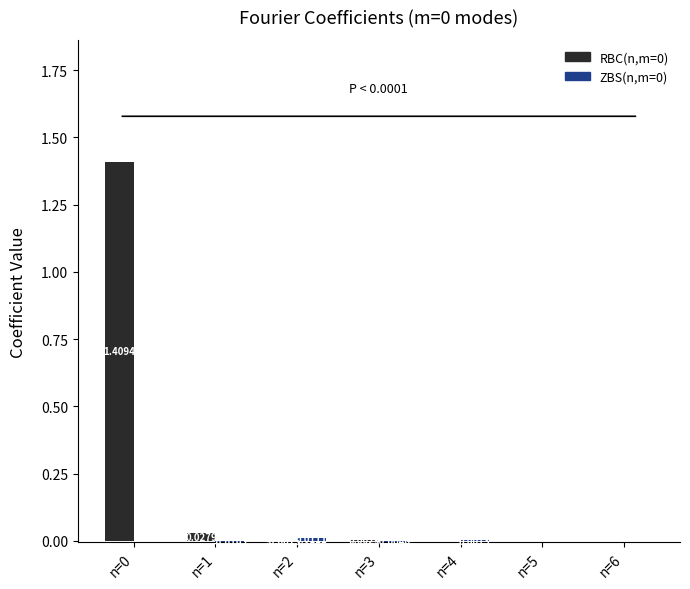

Is the value of RBC(n,m=0) at n=4 greater than the value of ZBS(n,m=0) at n=2?

No